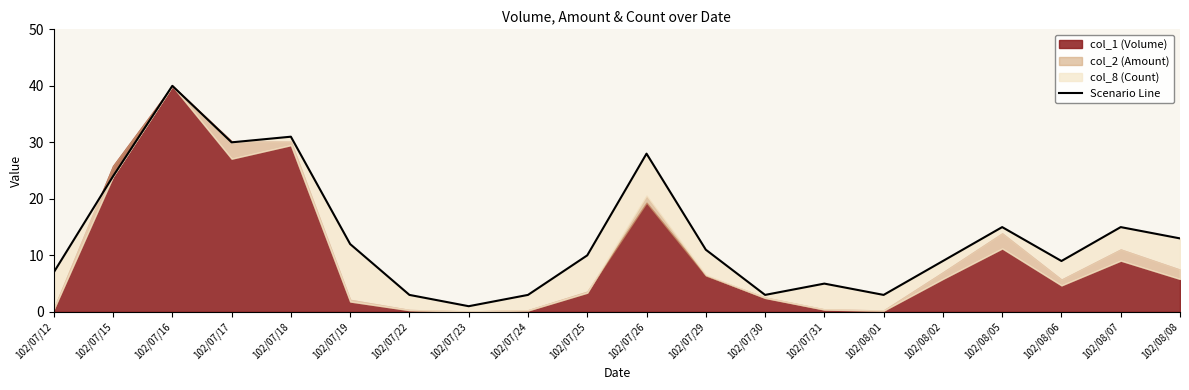

Where does the data first go above 11?

102/07/15